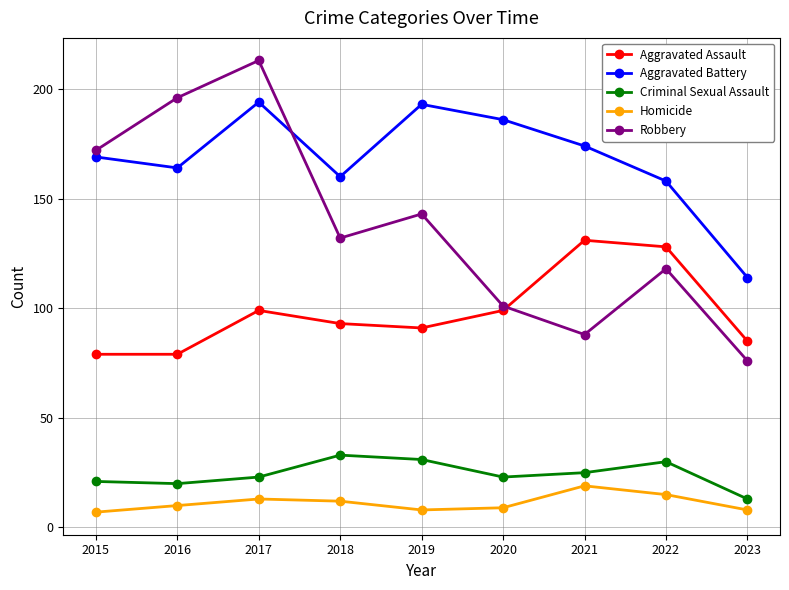

Reading left to right, list all the values displayed in this chart.

Aggravated Assault: 2015=79	2016=79	2017=99	2018=93	2019=91	2020=99	2021=131	2022=128	2023=85
Aggravated Battery: 2015=169	2016=164	2017=194	2018=160	2019=193	2020=186	2021=174	2022=158	2023=114
Criminal Sexual Assault: 2015=21	2016=20	2017=23	2018=33	2019=31	2020=23	2021=25	2022=30	2023=13
Homicide: 2015=7	2016=10	2017=13	2018=12	2019=8	2020=9	2021=19	2022=15	2023=8
Robbery: 2015=172	2016=196	2017=213	2018=132	2019=143	2020=101	2021=88	2022=118	2023=76